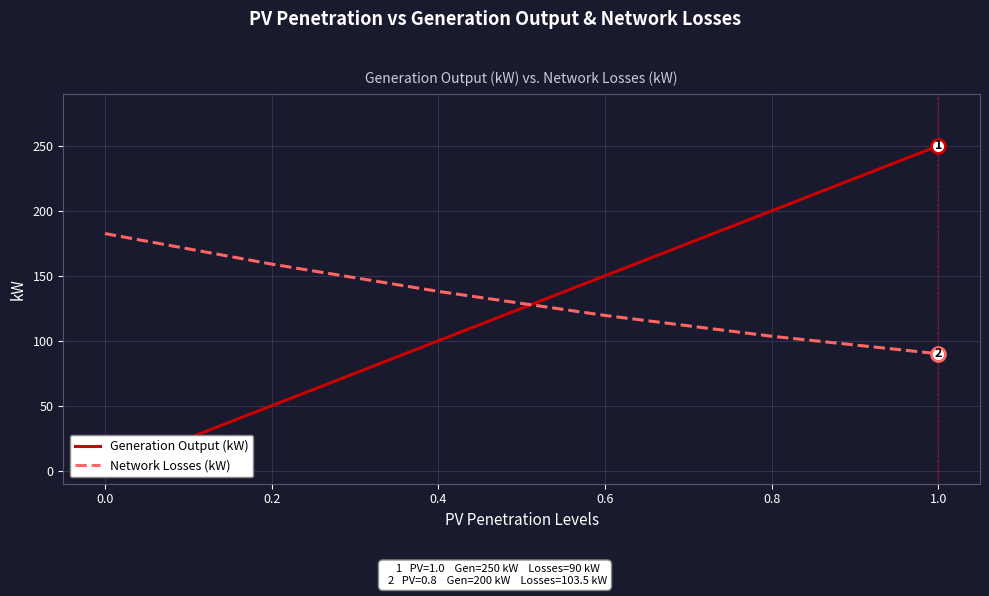

List the series in order of their overall mean, lowest first.

Generation Output (kW), Network Losses (kW)